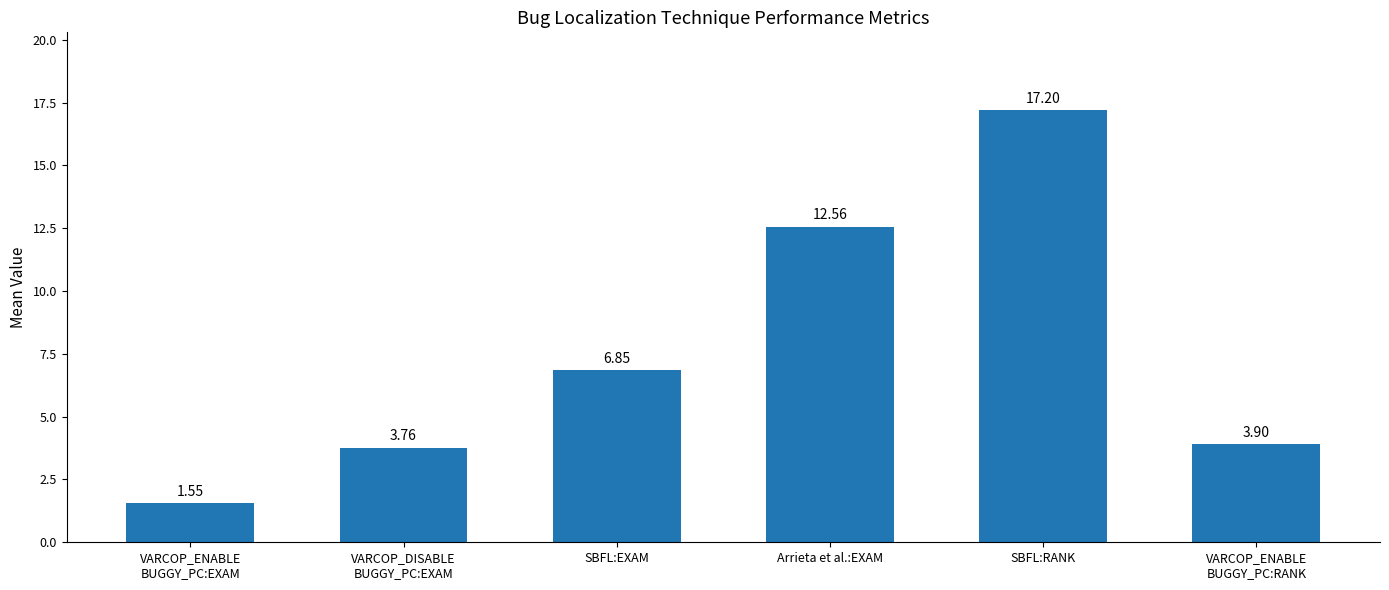

Is it true that the value at SBFL:EXAM is 11.5?

False